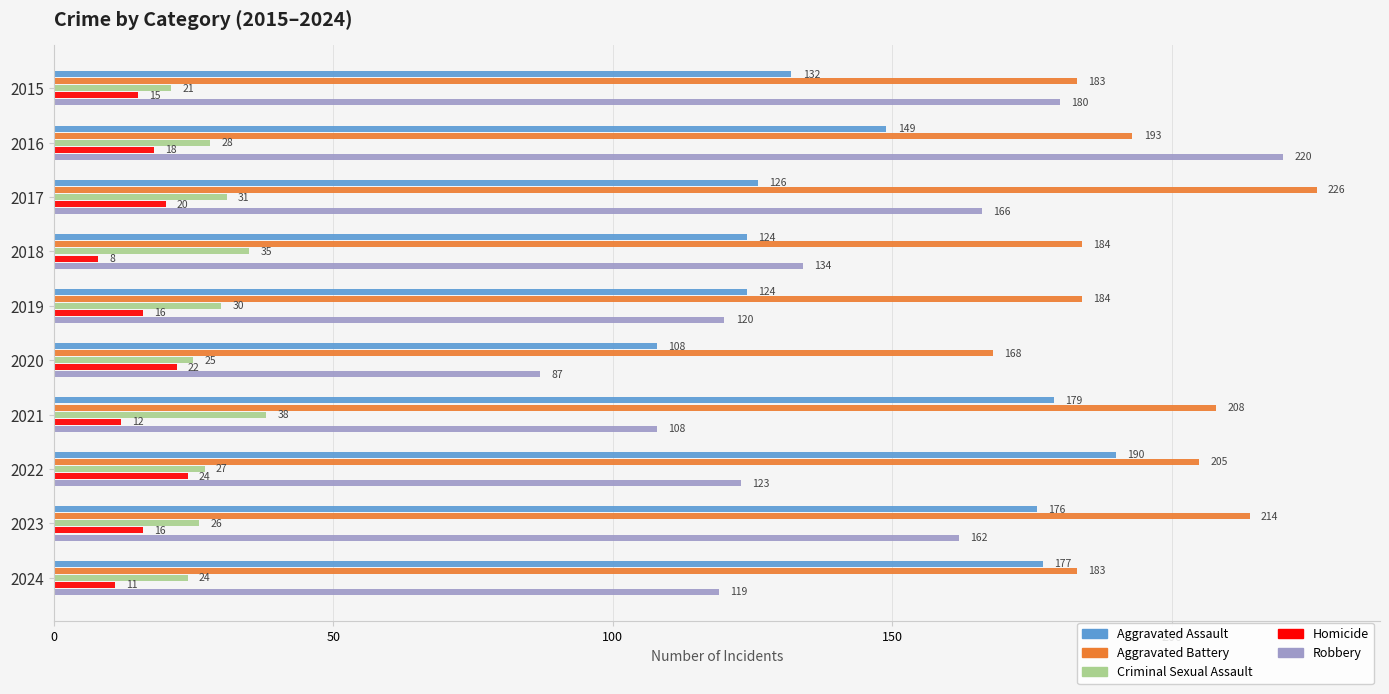

At which label is Robbery closest to 153?

2023